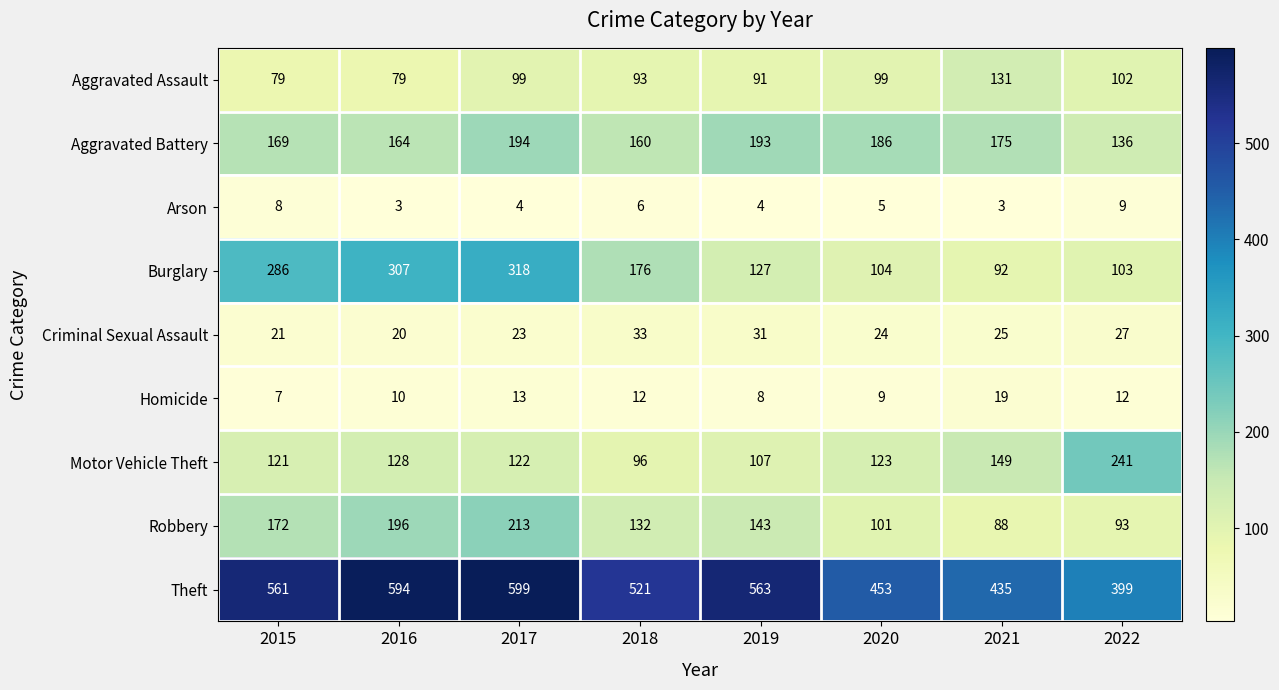

True or false: Theft has a value of 594 at 2016.

True